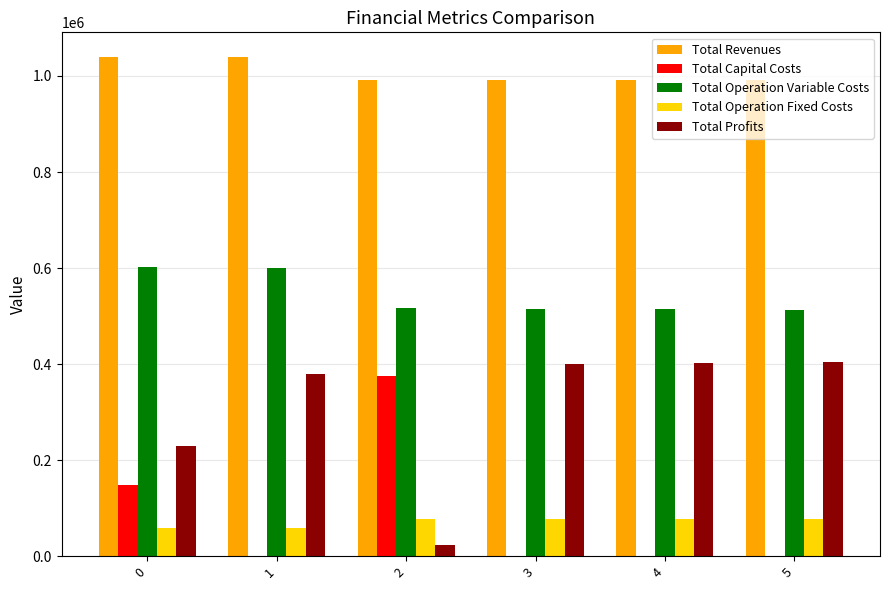

Is the value of Total Capital Costs at 4 greater than the value of Total Operation Variable Costs at 3?

No